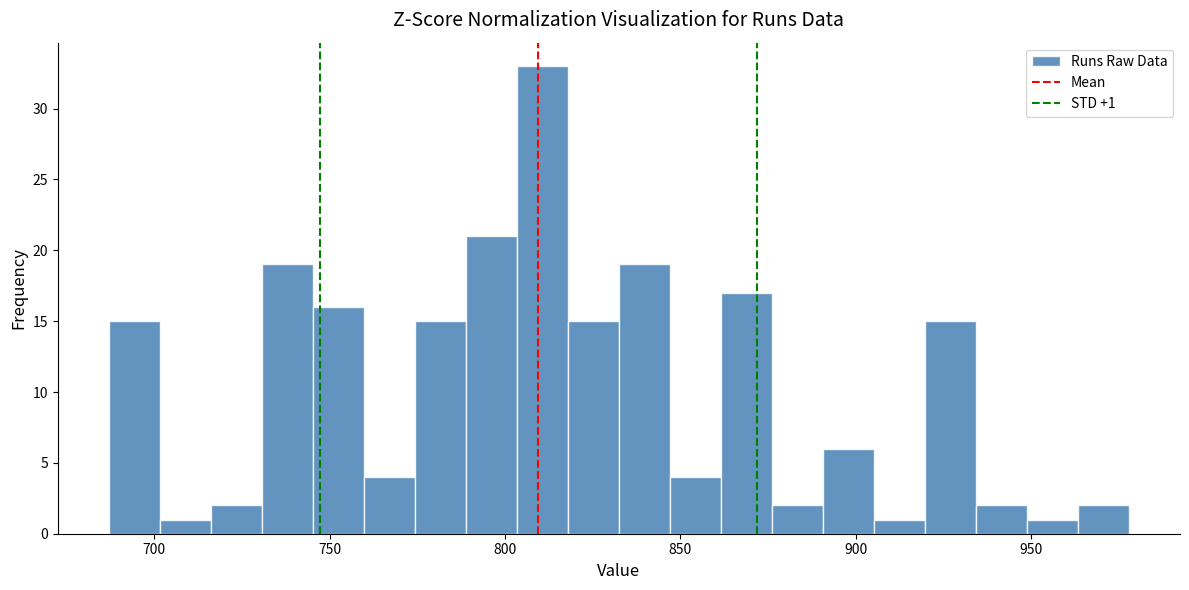

Read against the x-axis, roughly where is the centre of the tallest bar?

810